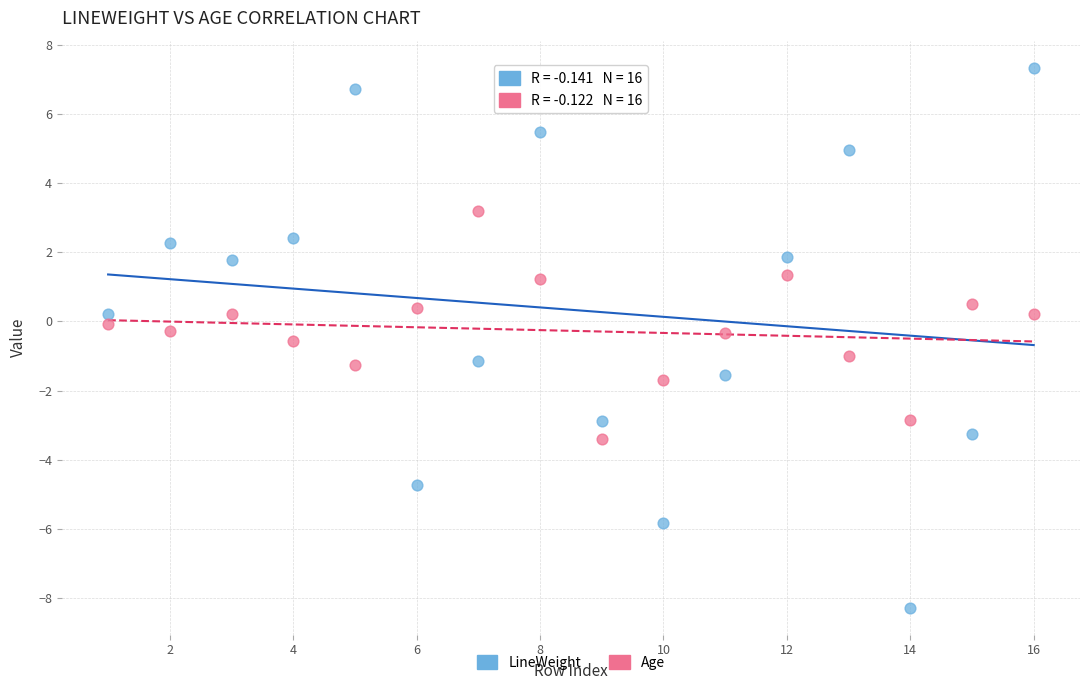

Across all data points, what is the range of X values (max minus min)?

15.0